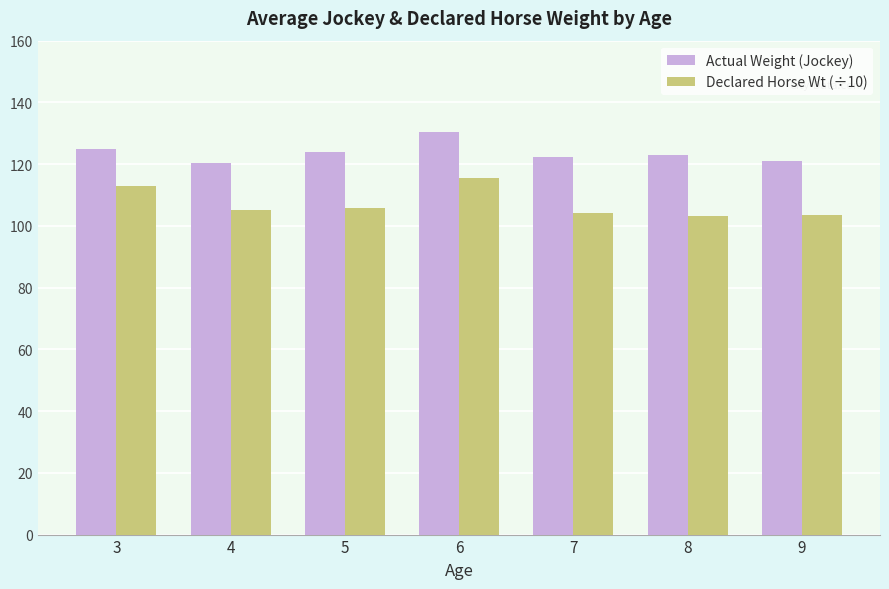

What are all the series names shown in the legend?

Actual Weight (Jockey), Declared Horse Wt (÷10)